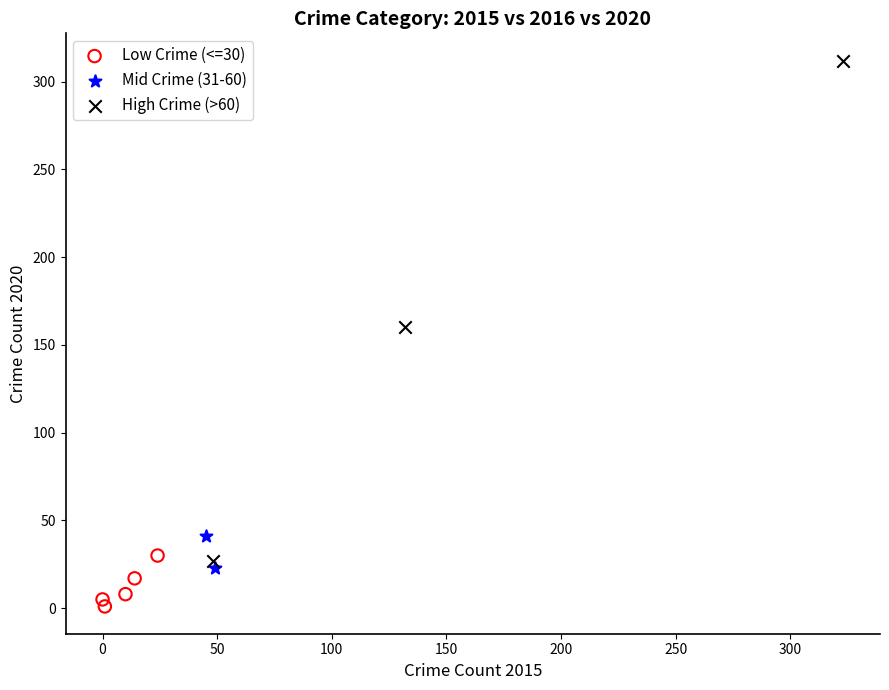

What are all the series names shown in the legend?

Low Crime (<=30), Mid Crime (31-60), High Crime (>60)